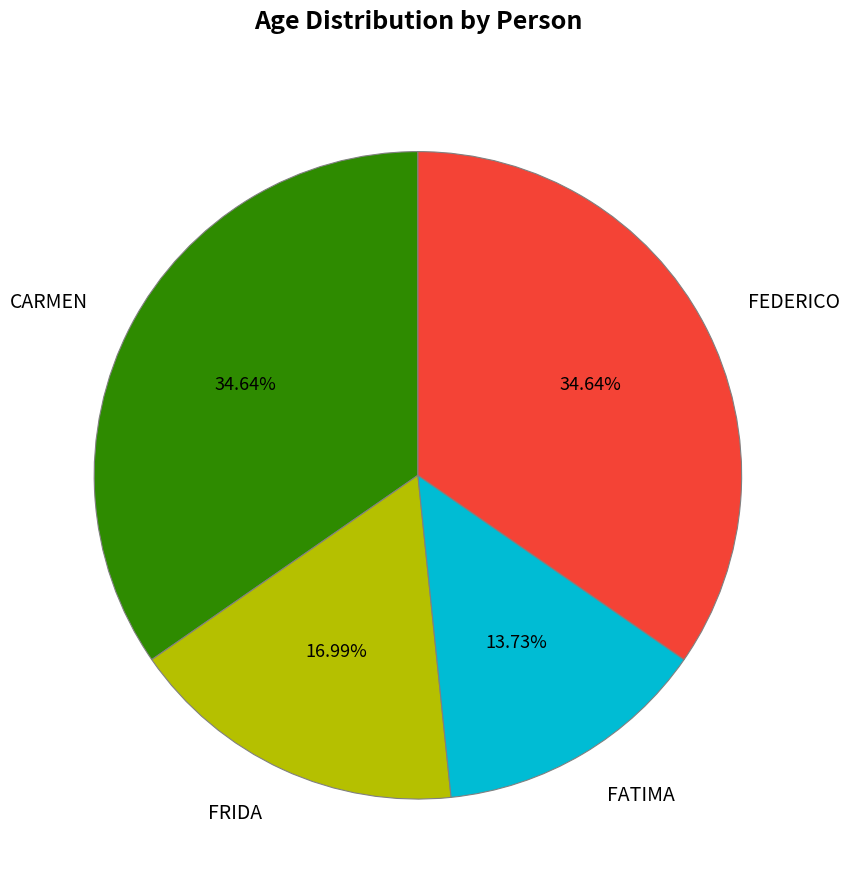

Do FEDERICO and FRIDA together represent more than half of the pie?

Yes